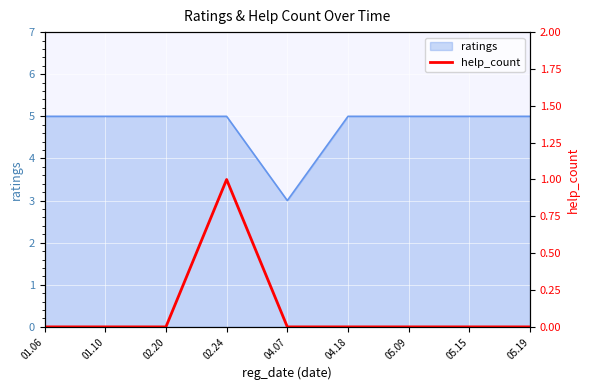

Which has a higher value, 01.10 or 04.18?

01.10